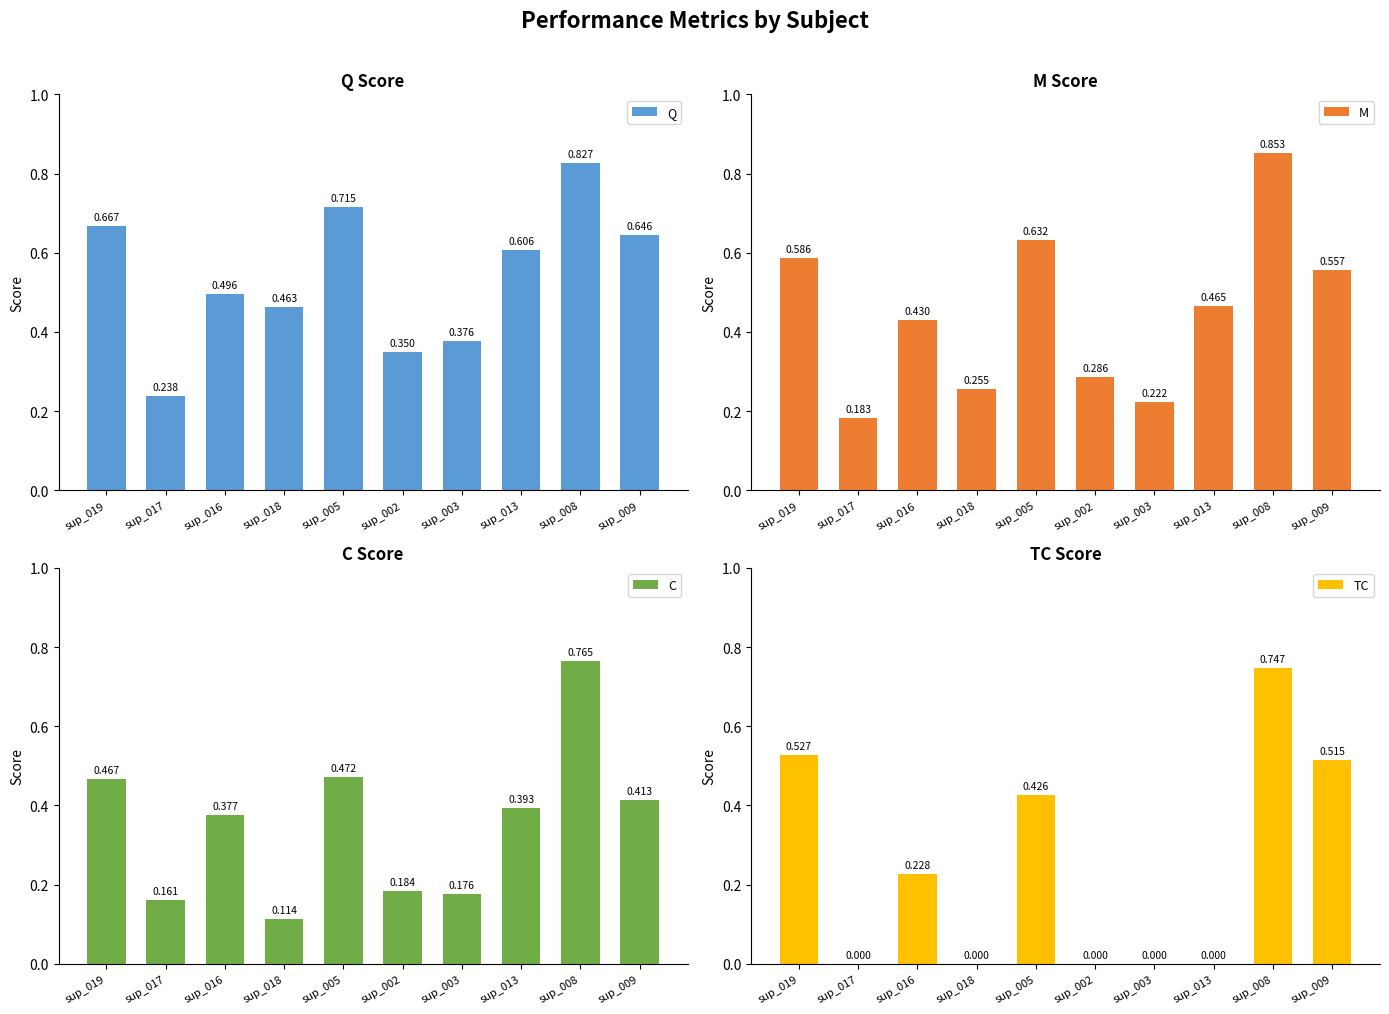

Which series has the widest spread of values?

TC